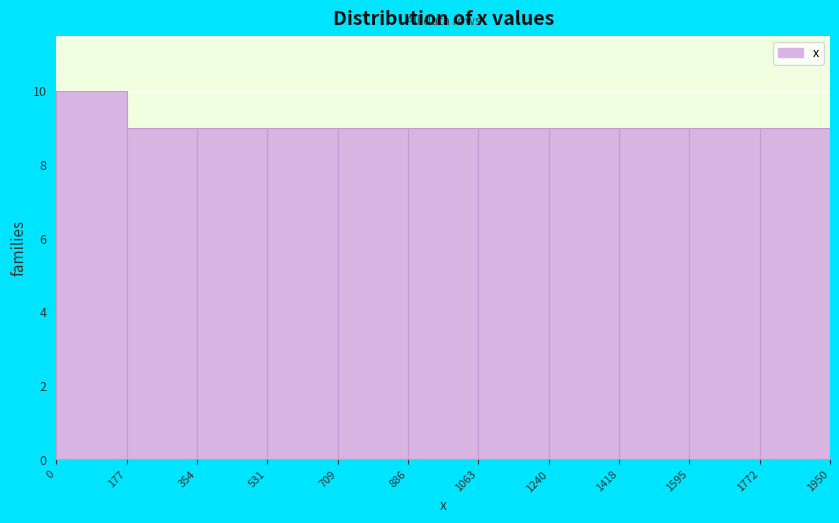

How tall is the bar that spans 531 to 709 on the x-axis? The values are not printed on the chart, so give them approximately, as read against the axis.

9